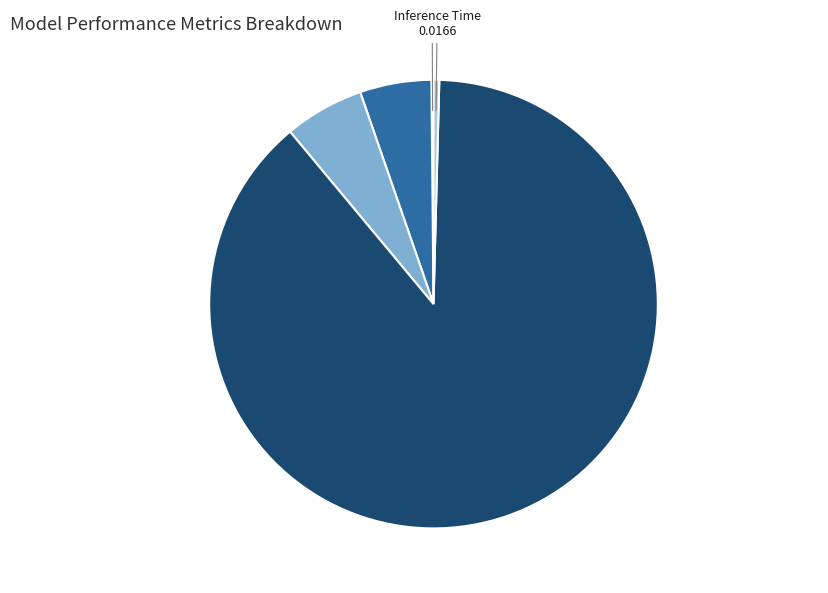

Is there a majority slice in this chart?

Yes